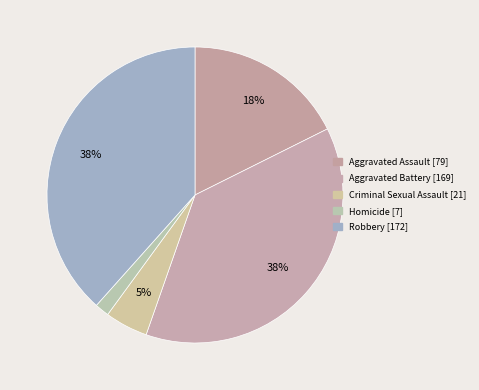

Is it true that Aggravated Battery is 38% of the pie?

True